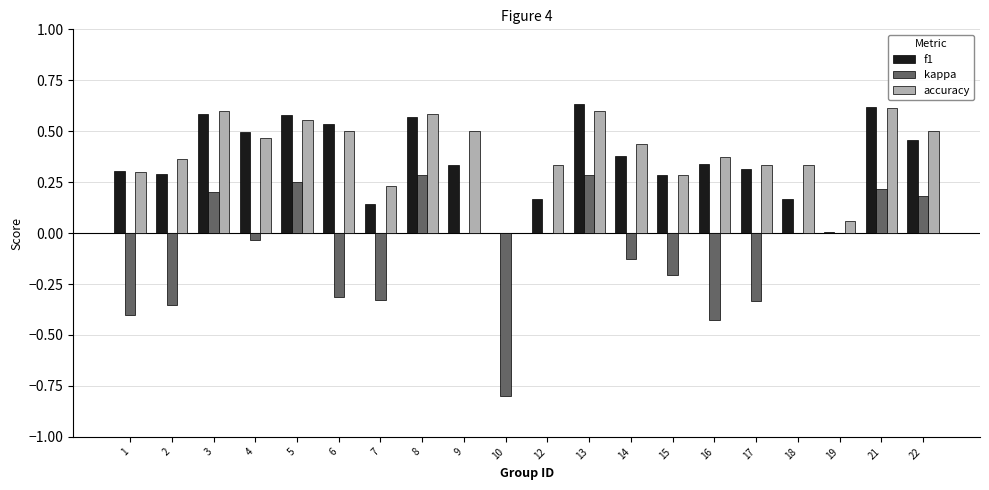

How many distinct data groups are displayed?

3